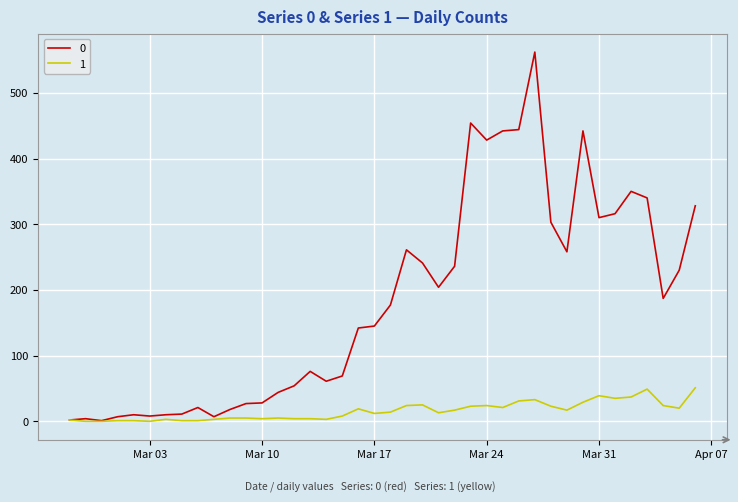

Rank the series by their average value, from lowest to highest.

1, 0